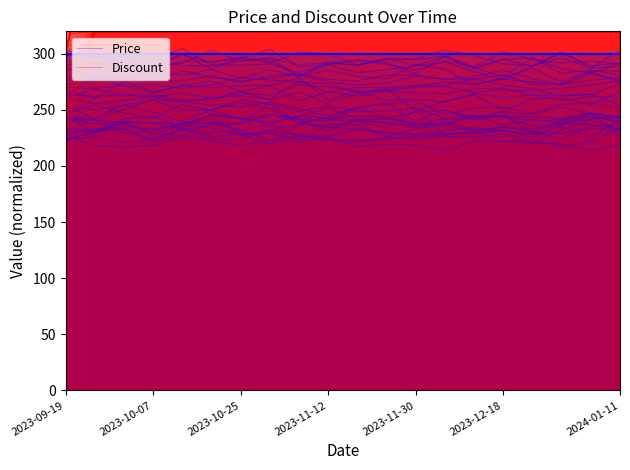

What is the lowest value of the Discount series?

300